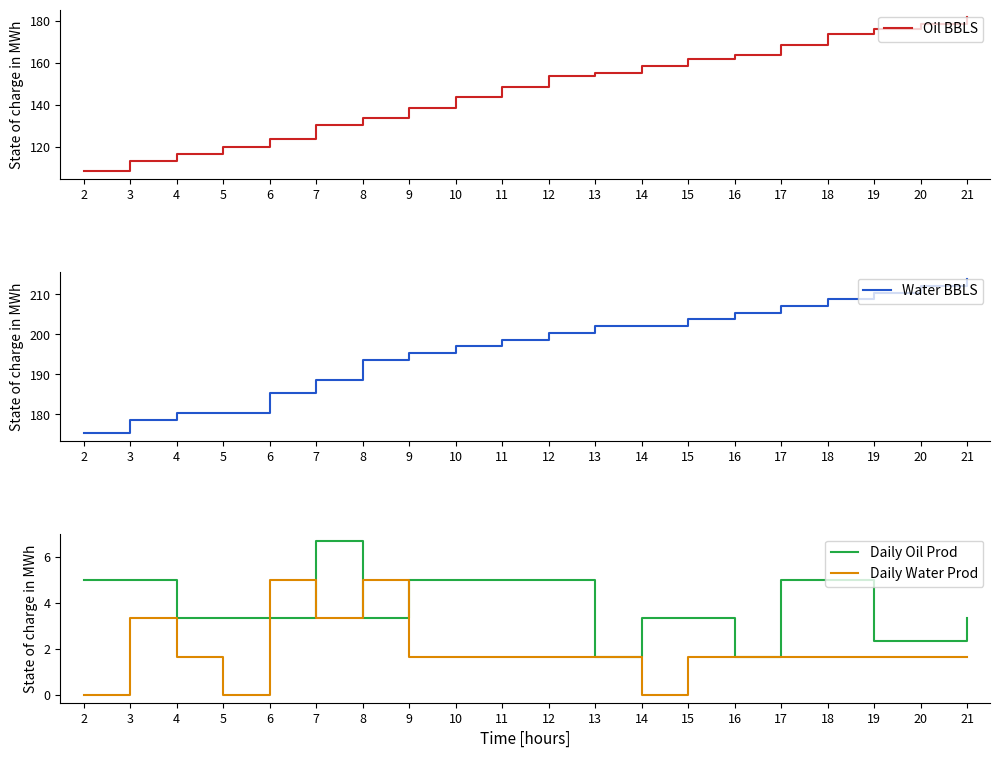

What is the sum of the Daily Water Prod values at 8 and 5?

5.0